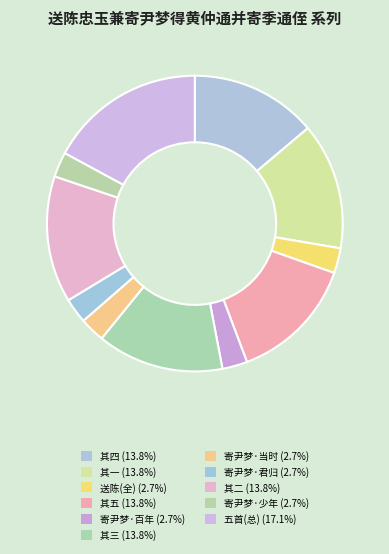

How many segments does this pie chart have?

11